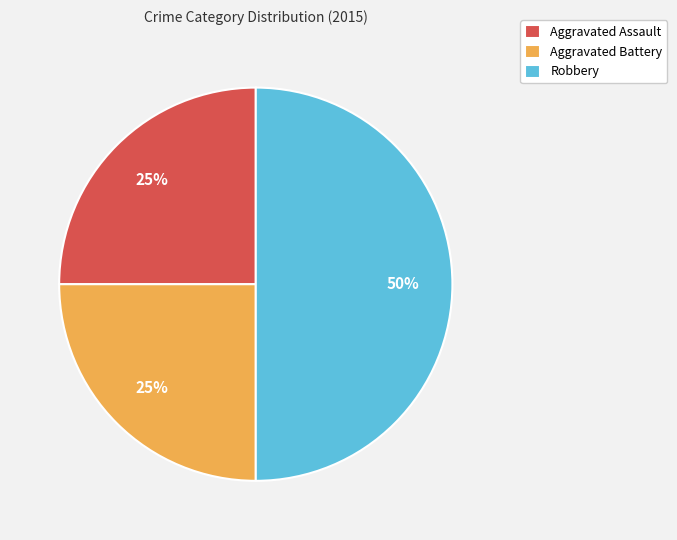

Which category has the biggest portion of the pie?

Robbery